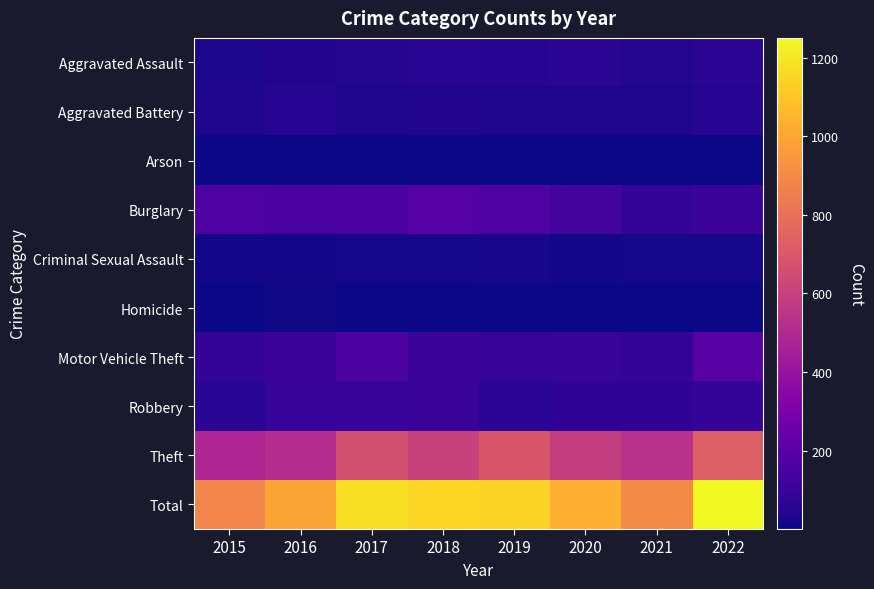

What is the difference between the highest and lowest values at 2020?

1023